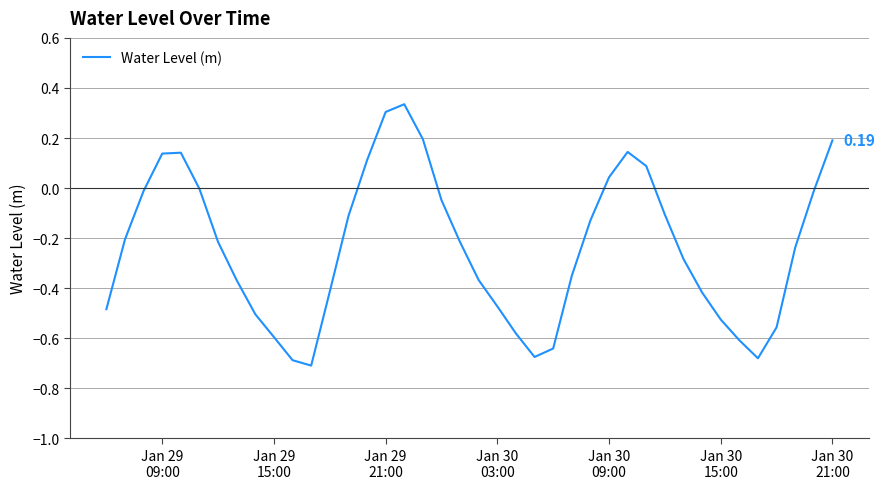

What is the difference between the maximum and minimum values?

1.0